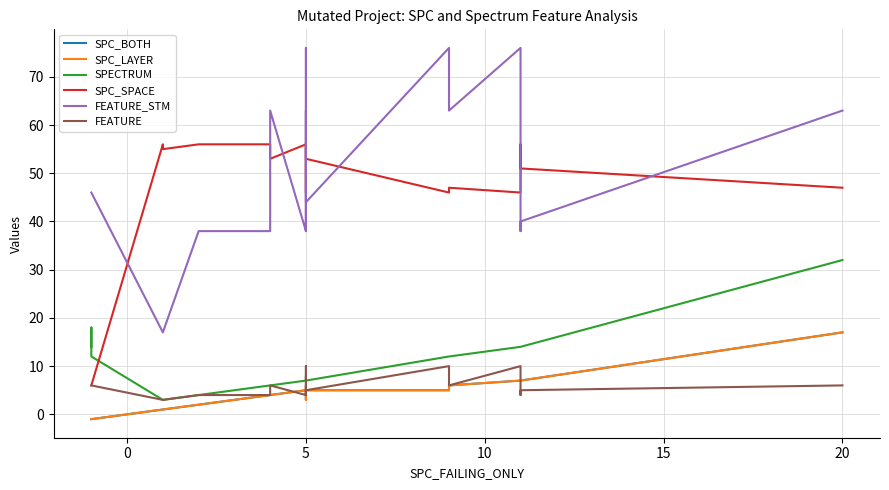

Between 12 and 15, which is larger?

12